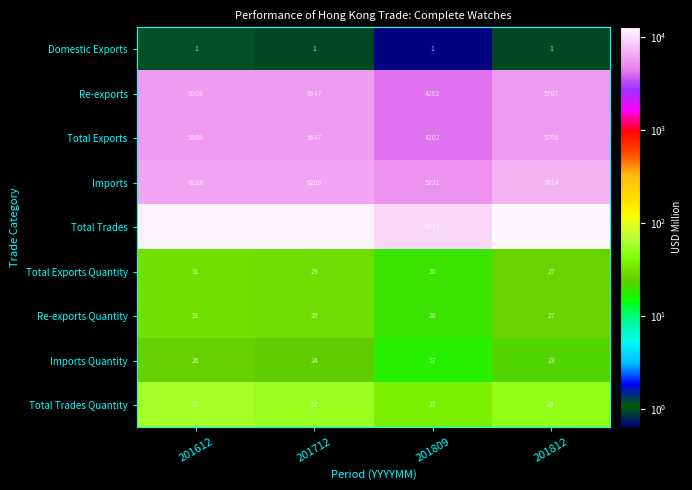

How many distinct data groups are displayed?

9